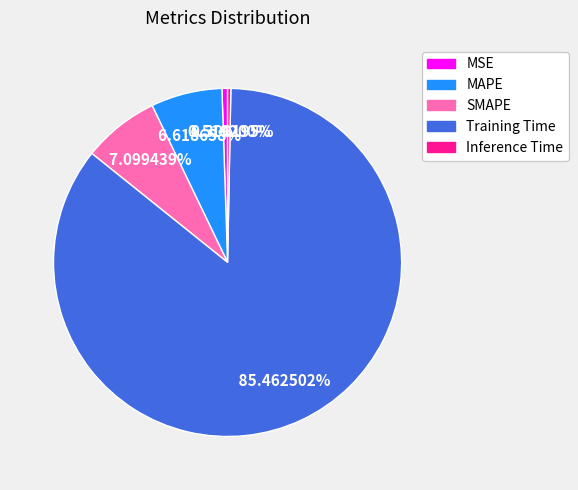

To the nearest percent, what is the difference between the MSE and Training Time slice percentages?

85%